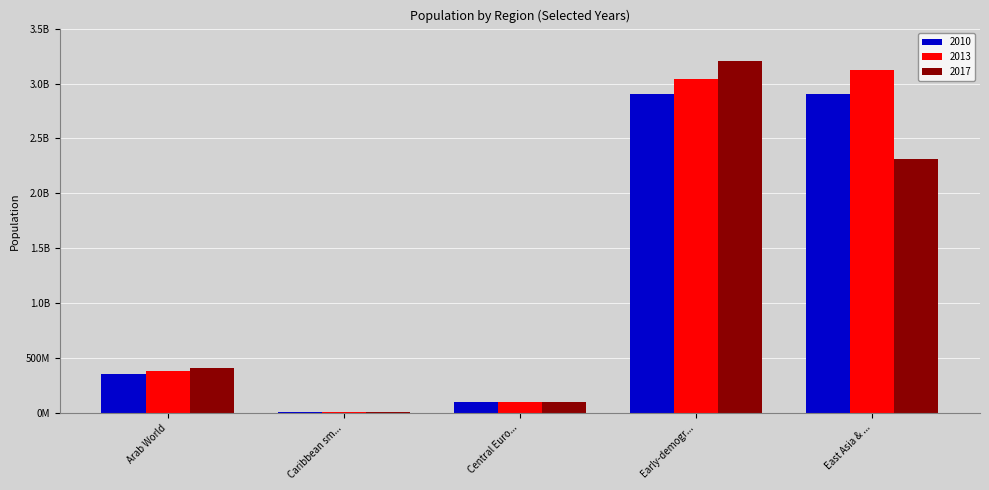

Reading left to right, what are all the values shown in this chart?

2010: 354890042	6973206	104421447	2908287643	2908287643
2013: 379705719	7123332	103713726	3037662926	3122841922
2017: 411898965	7314990	102738854	3207188541	2314202003